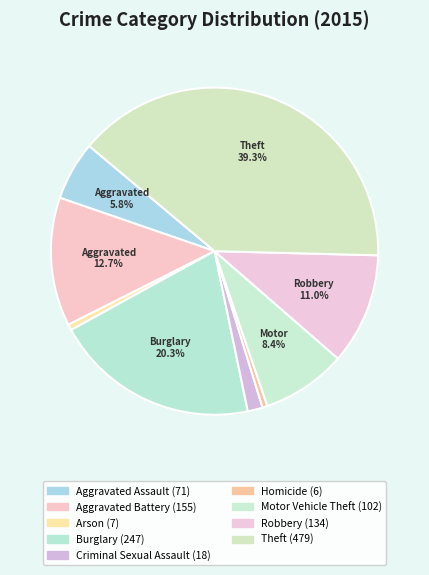

How many segments does this pie chart have?

9